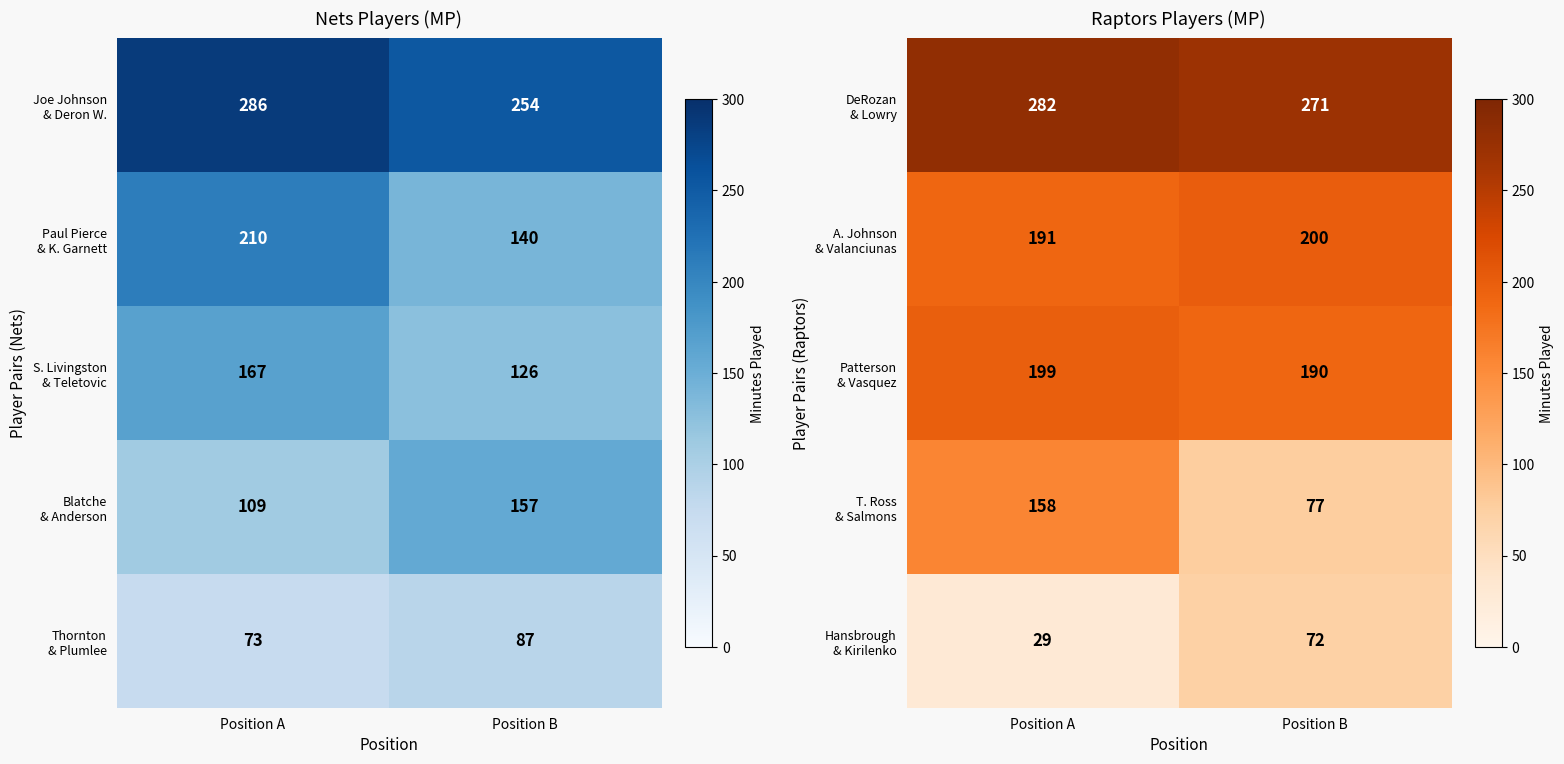

Rank the series by their maximum value, from highest to lowest.

DeRozan & Lowry, A. Johnson & Valanciunas, Patterson & Vasquez, T. Ross & Salmons, Hansbrough & Kirilenko